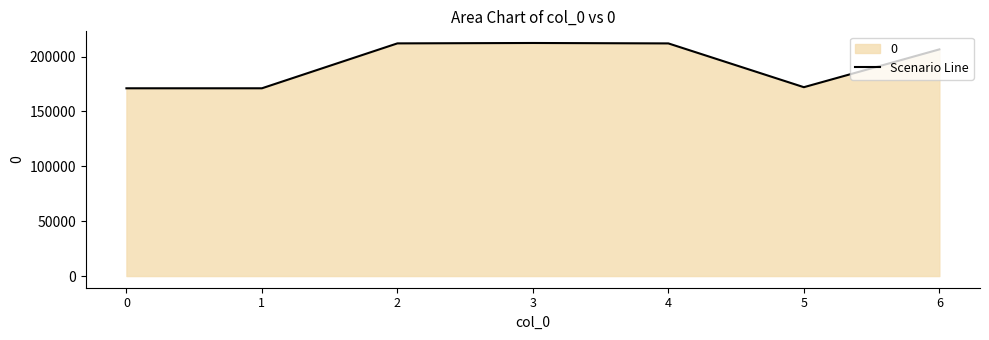

What is the change in value from 0 to 3?

+41268